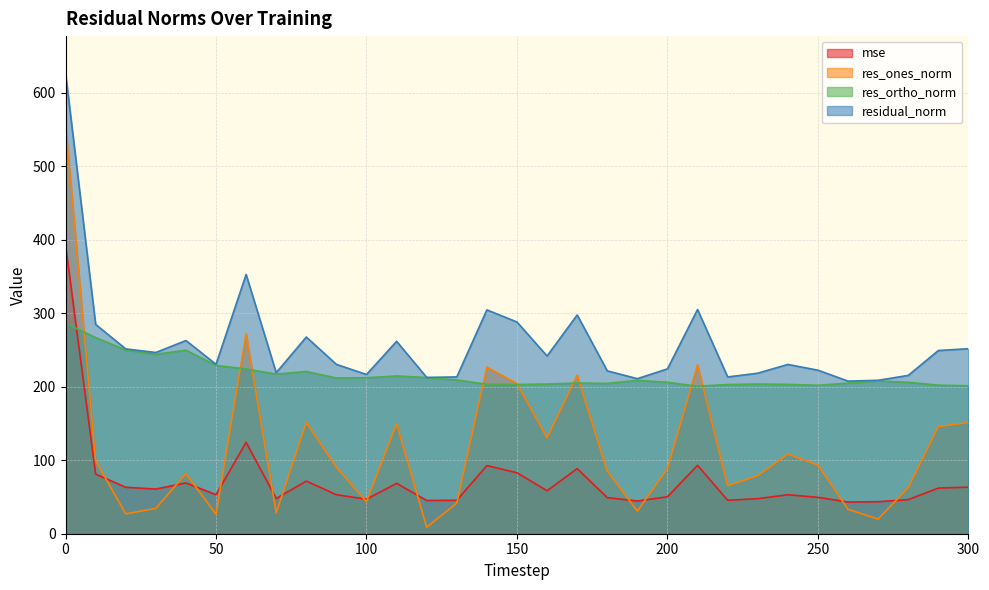

What is the difference between the maximum and second lowest values in the res_ortho_norm series?

85.0